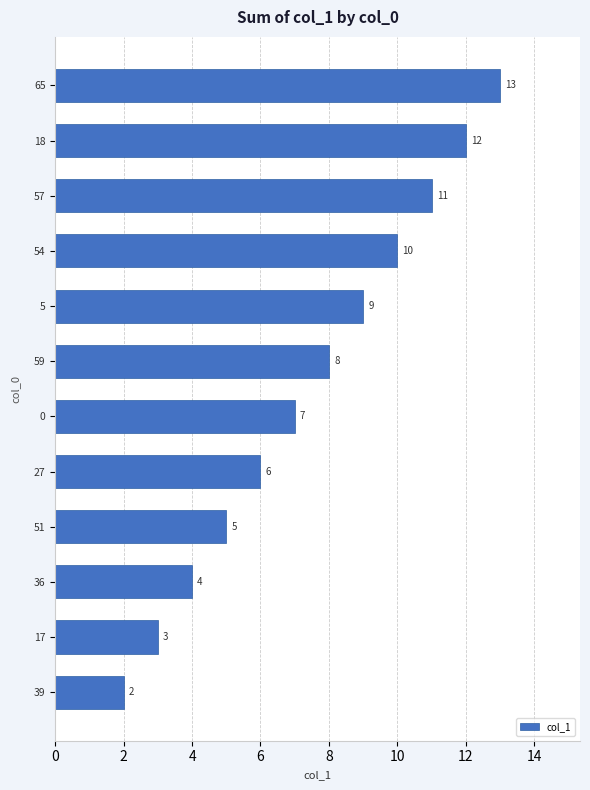

Reading top to bottom, extract all data points from this chart.

13	12	11	10	9	8	7	6	5	4	3	2